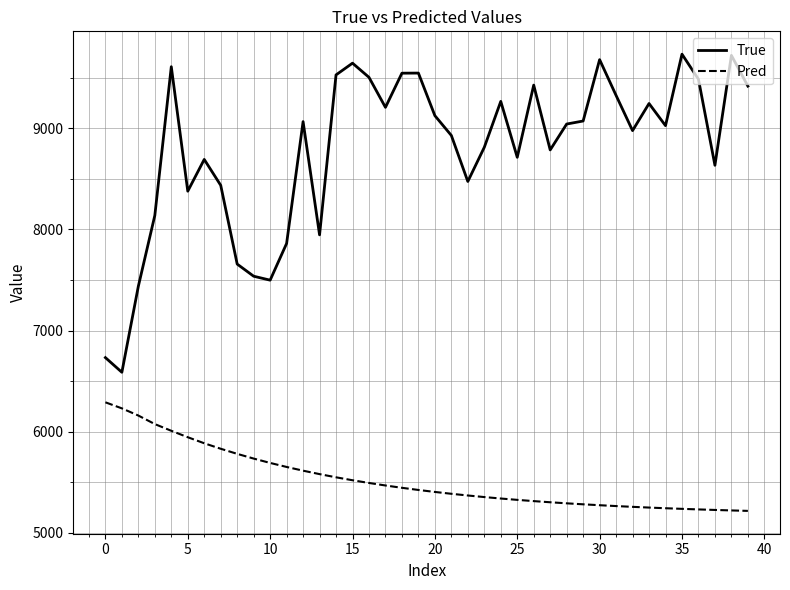

Count the number of categories in the chart.

40